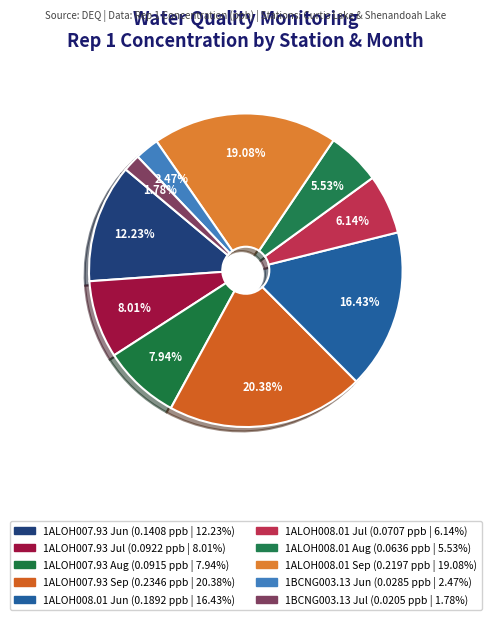

Count the number of slices in the pie.

10